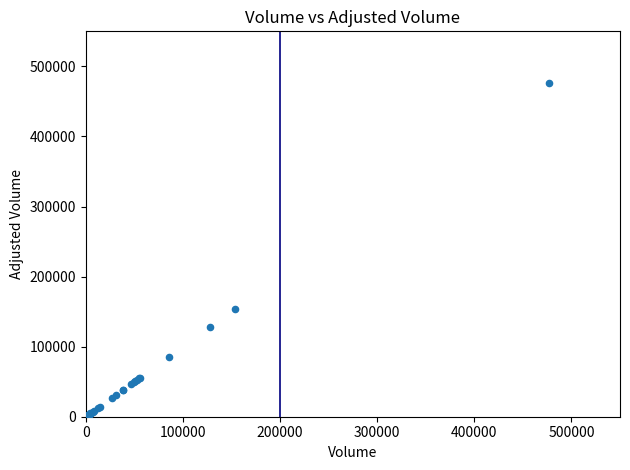

What Y value in the scatter plot is closest to 238326?

153130